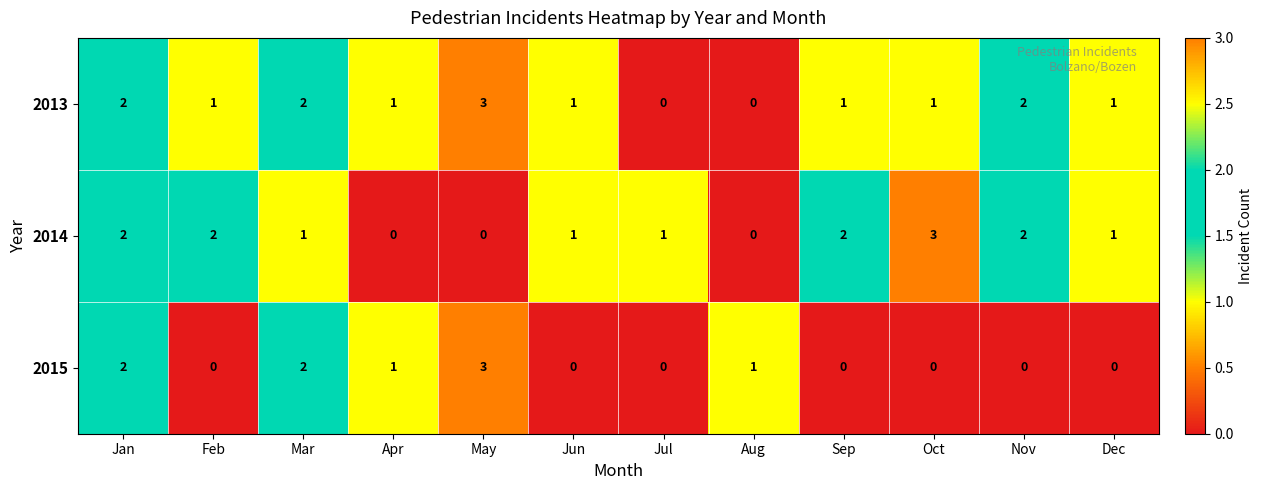

Between Jan and Mar, which series saw the biggest shift?

2014